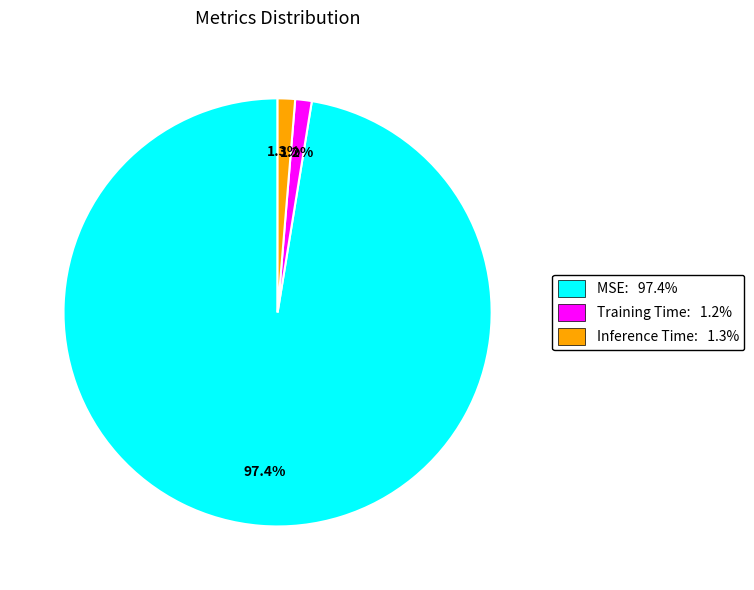

To the nearest percent, what is the difference between the largest and smallest slice percentages?

96%